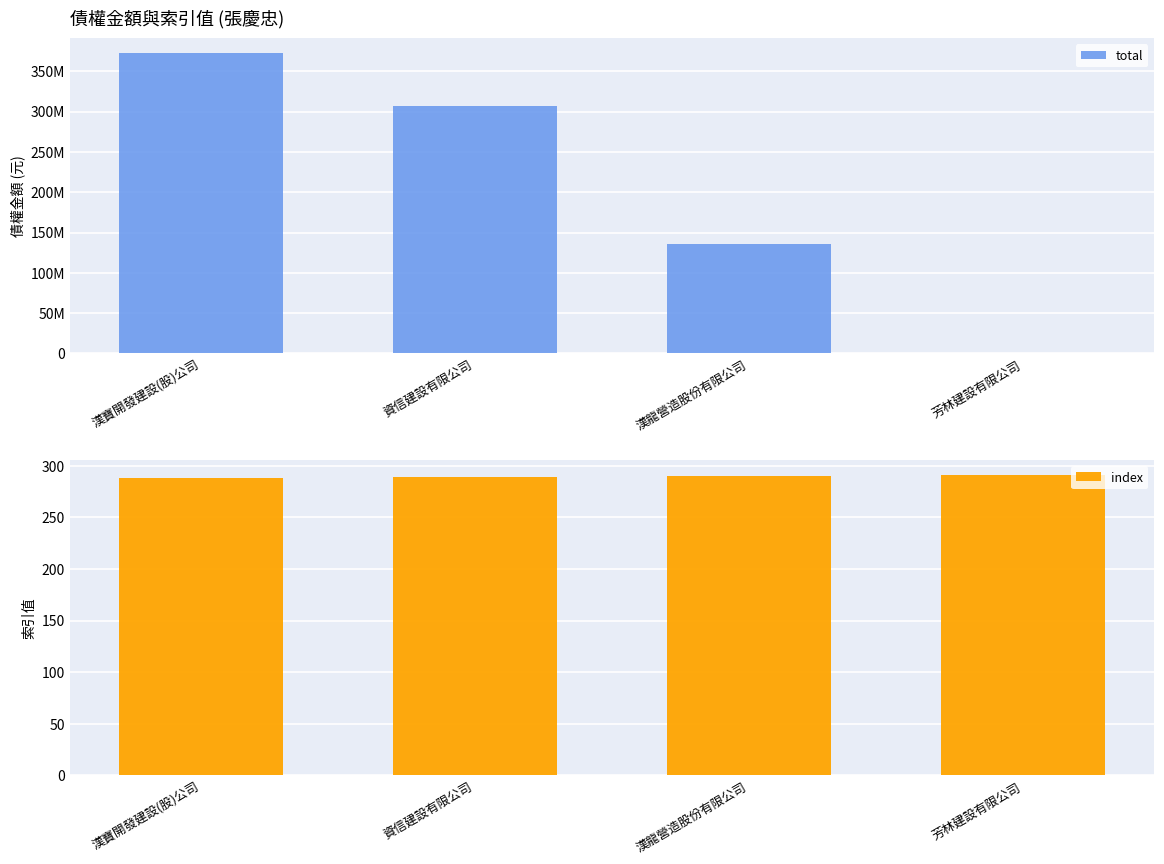

Which label corresponds to the smallest value in the chart?

漢寶開發建設(股)公司